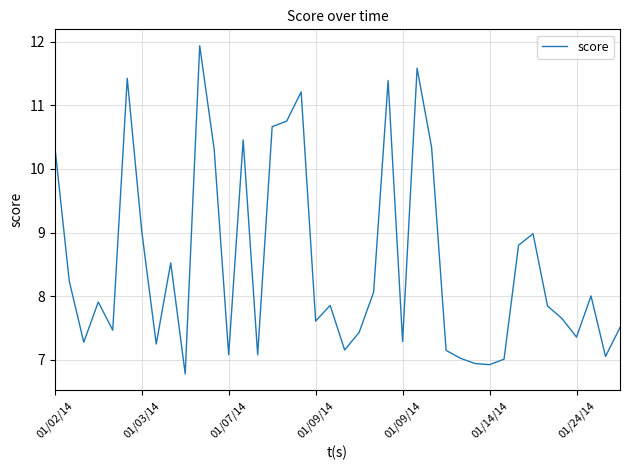

What is the maximum value shown in the chart?

11.9